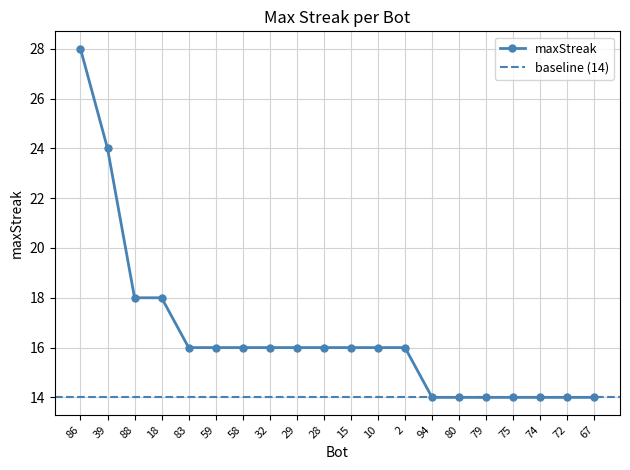

Reading left to right, transcribe all the data shown in this chart.

86=28	39=24	88=18	18=18	83=16	59=16	58=16	32=16	29=16	28=16	15=16	10=16	2=16	94=14	80=14	79=14	75=14	74=14	72=14	67=14